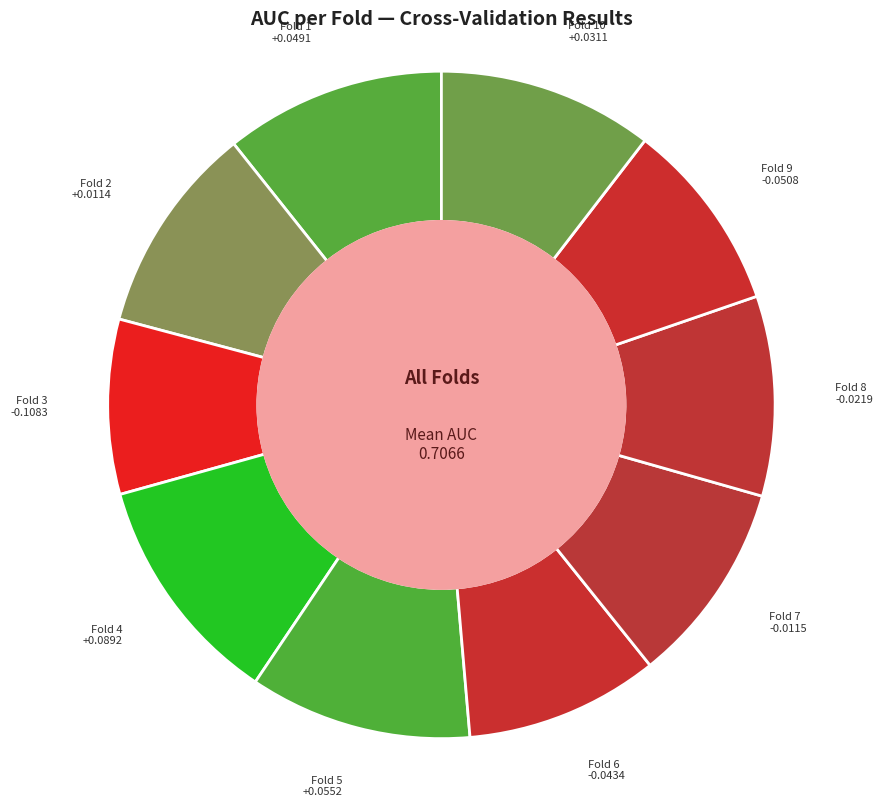

Does Fold 1 account for over 50% of the chart?

No